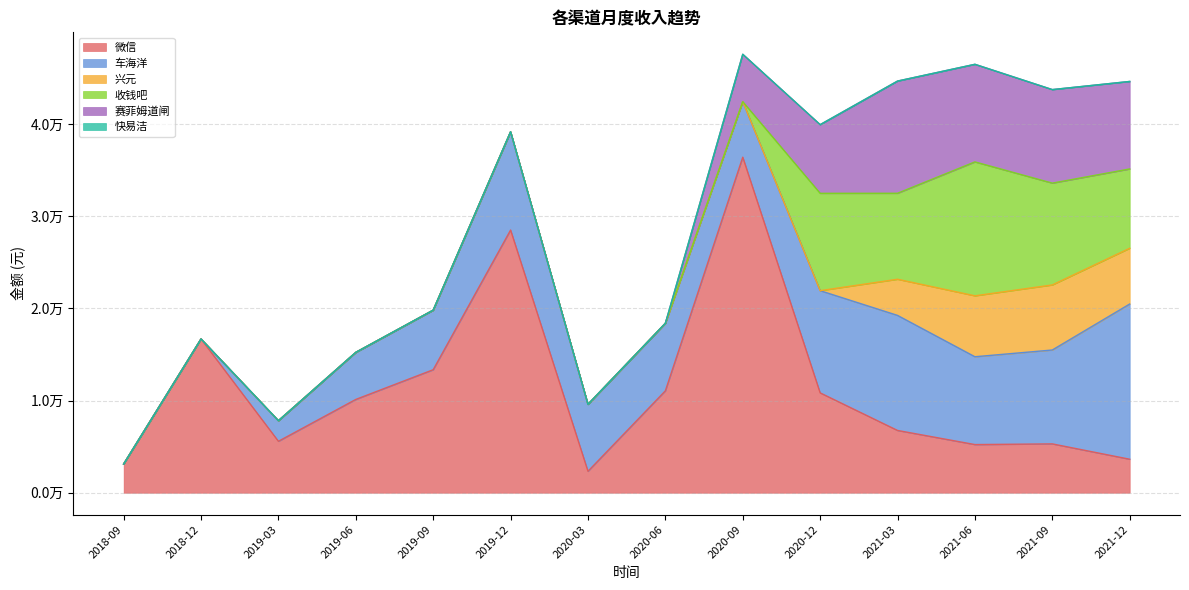

At which category is the sum across all series the highest?

2020-09